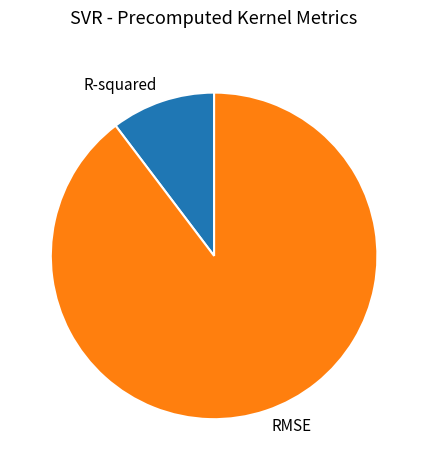

Rank the categories by value from lowest to highest.

R-squared, RMSE